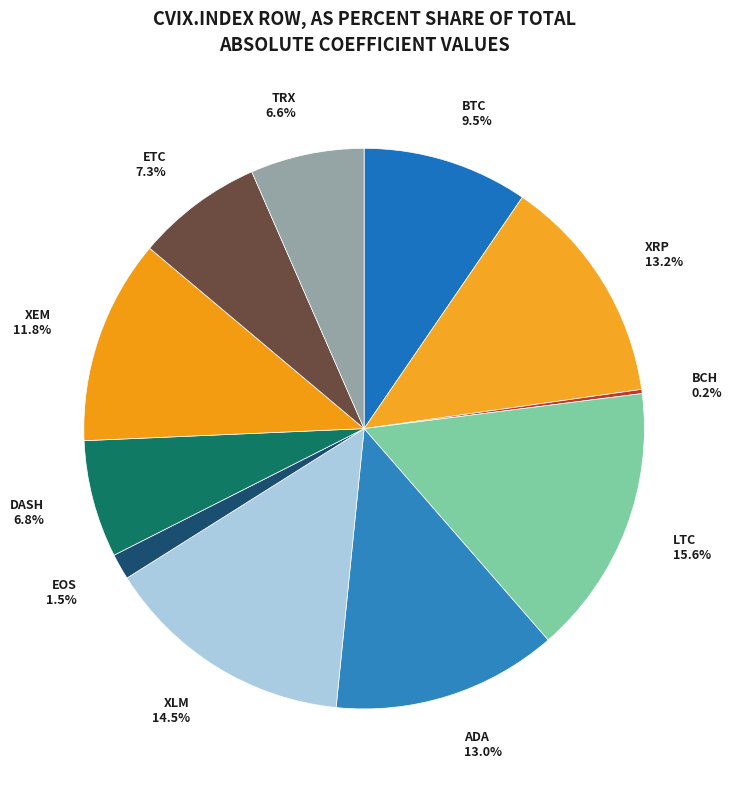

Is there a majority slice in this chart?

No